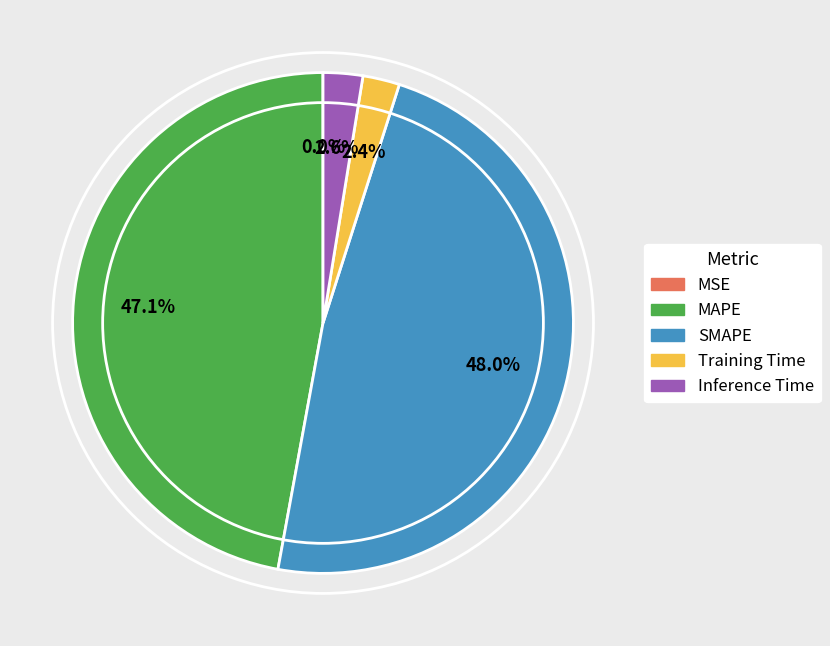

What percentage do MAPE and Training Time together represent?

49.5%